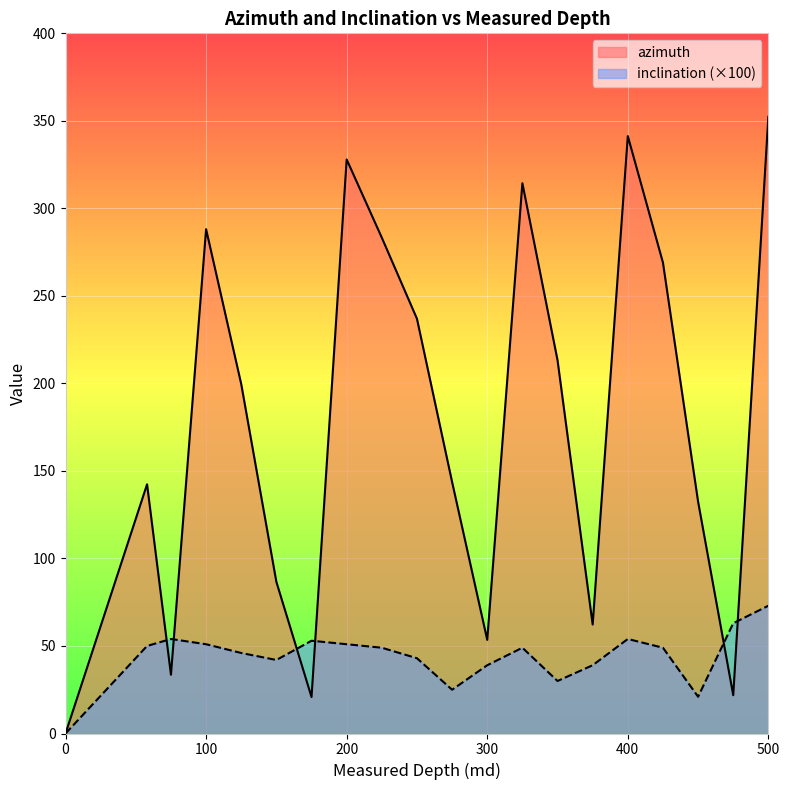

Which category has the highest value across all series?

500